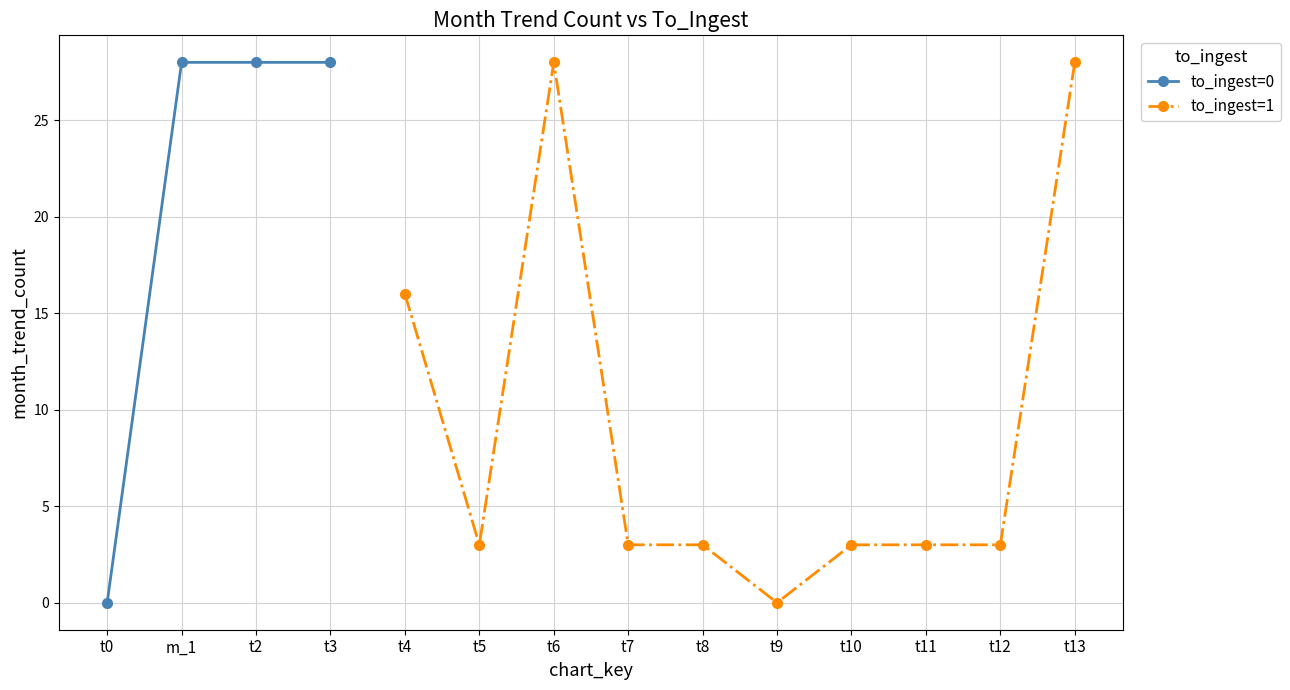

Which category has the lowest value across all series?

t0